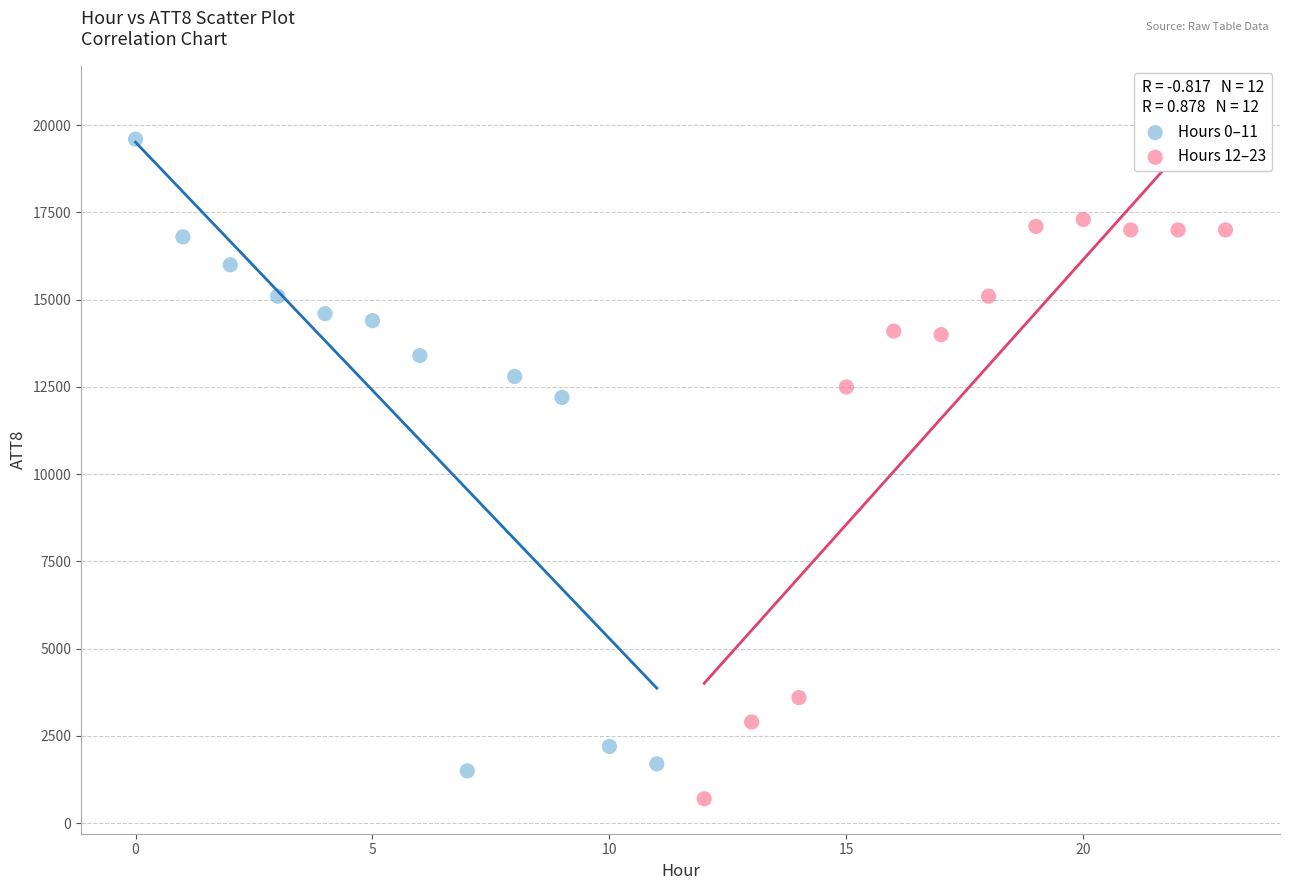

Which series reaches the maximum Y coordinate?

Hours 0–11